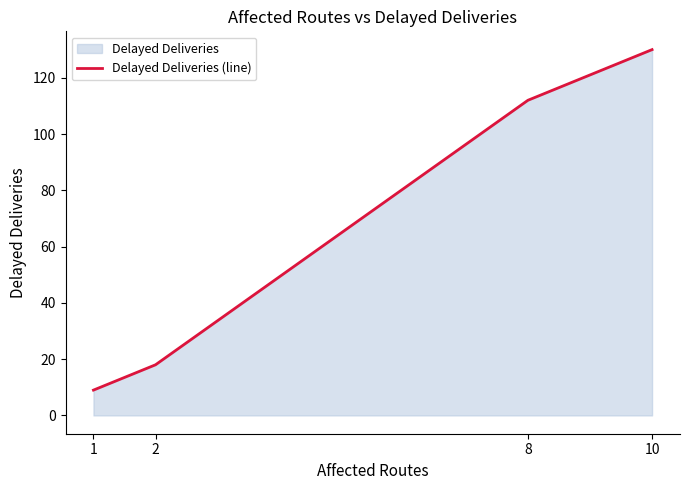

Which has a higher value, 10 or 2?

10